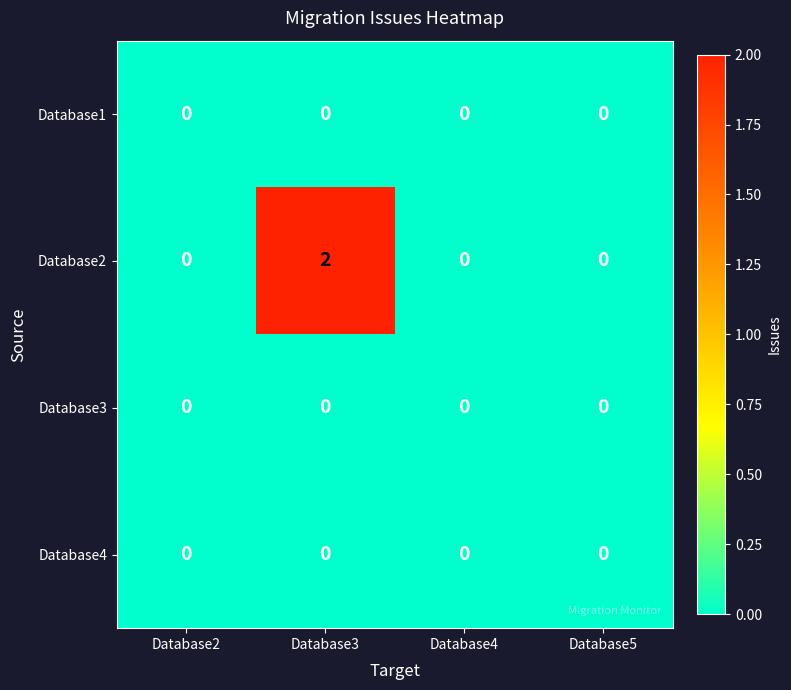

Which series has the largest total across all categories?

Database2